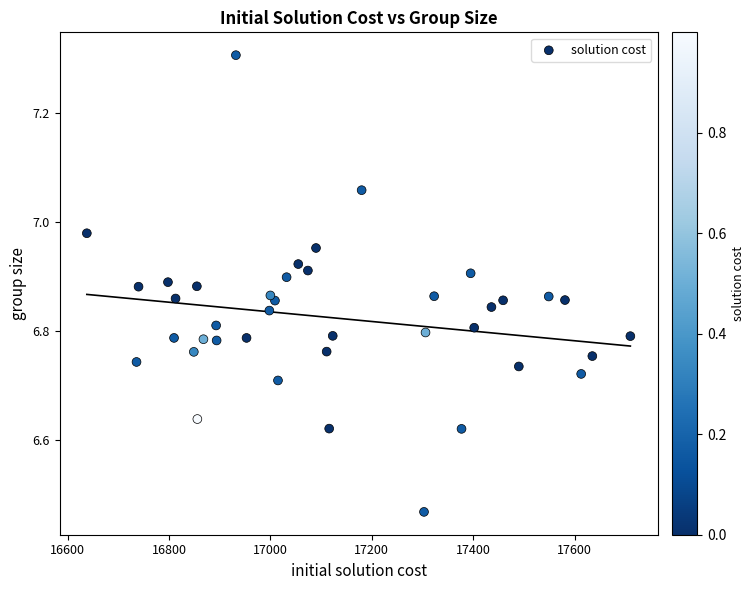

What is the range of Y values (max minus min)?

0.8